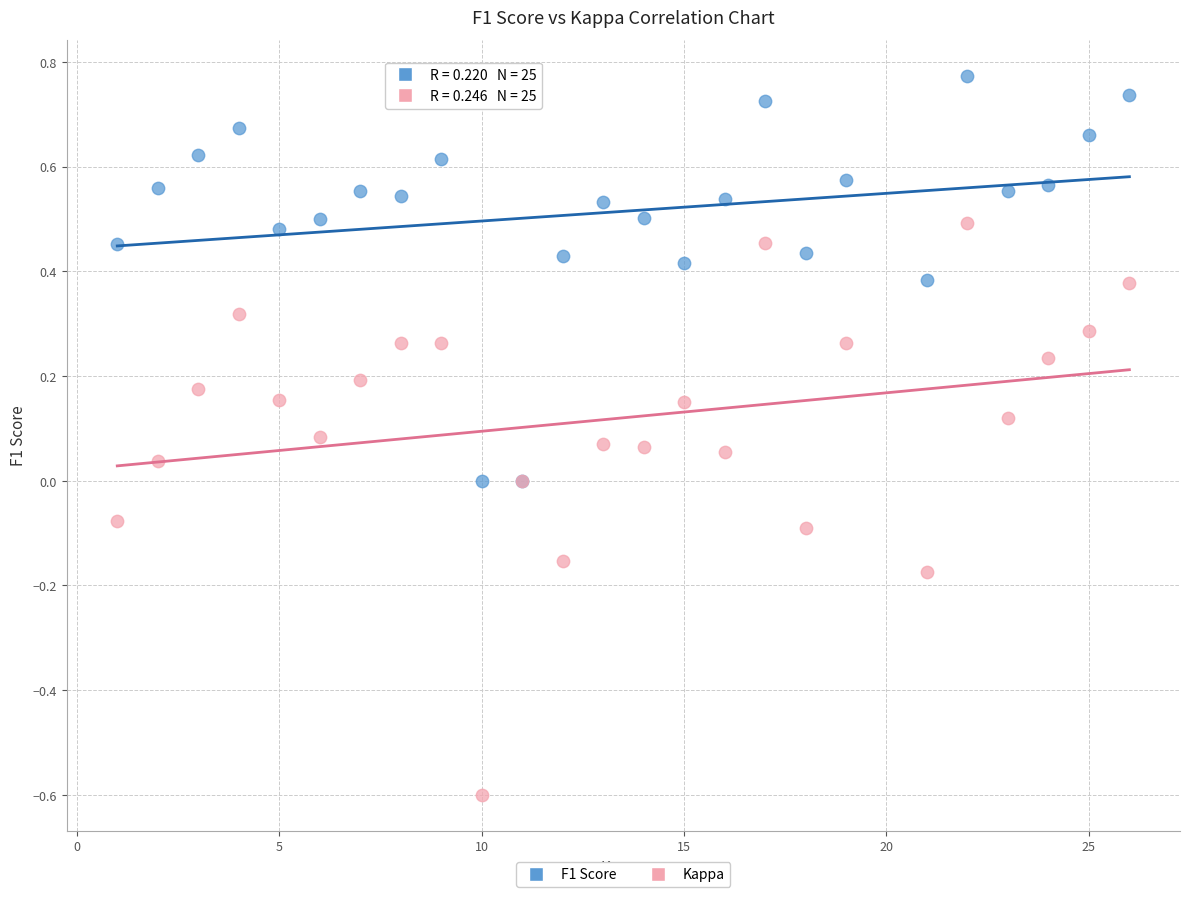

Which series contains the lowest Y value?

Kappa